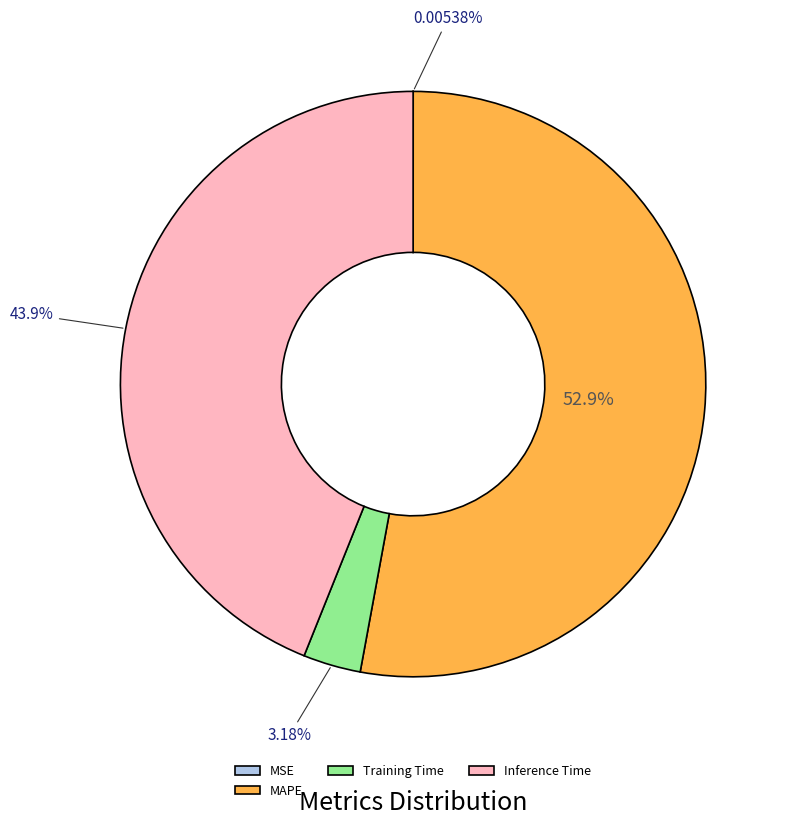

Between Inference Time and Training Time, which is larger?

Inference Time